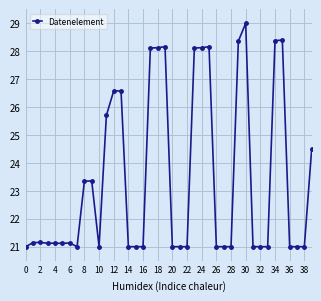

True or false: the data has more than 2 interior local peaks.

True